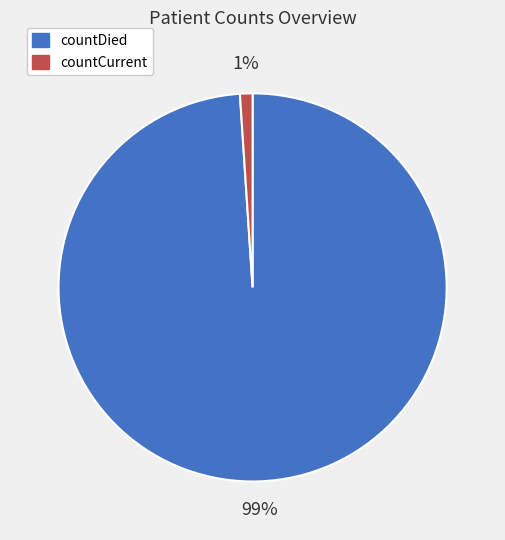

Combined, do countCurrent and countDied account for over 50%?

Yes